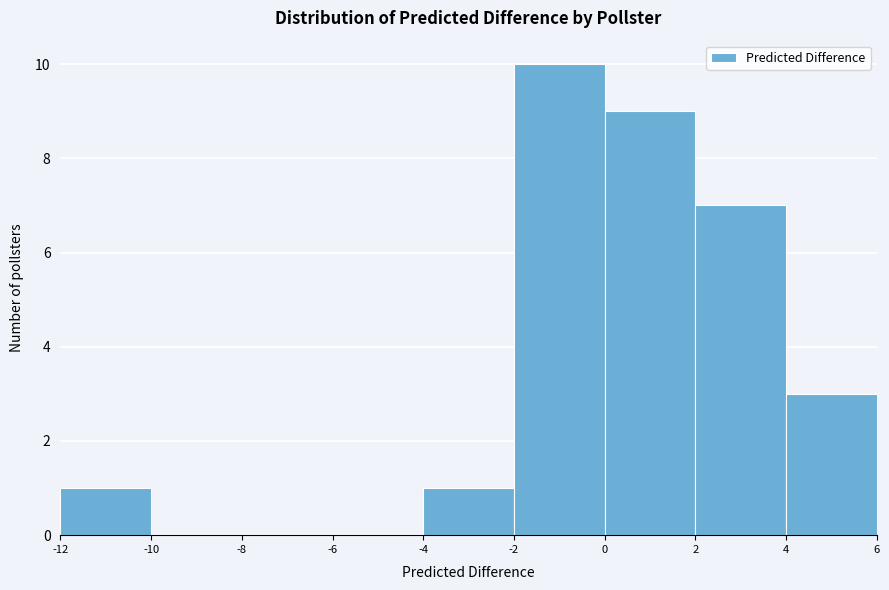

What is the height of the bar covering -2 to 0 on the x-axis? The values are not printed on the chart, so give them approximately, as read against the axis.

10